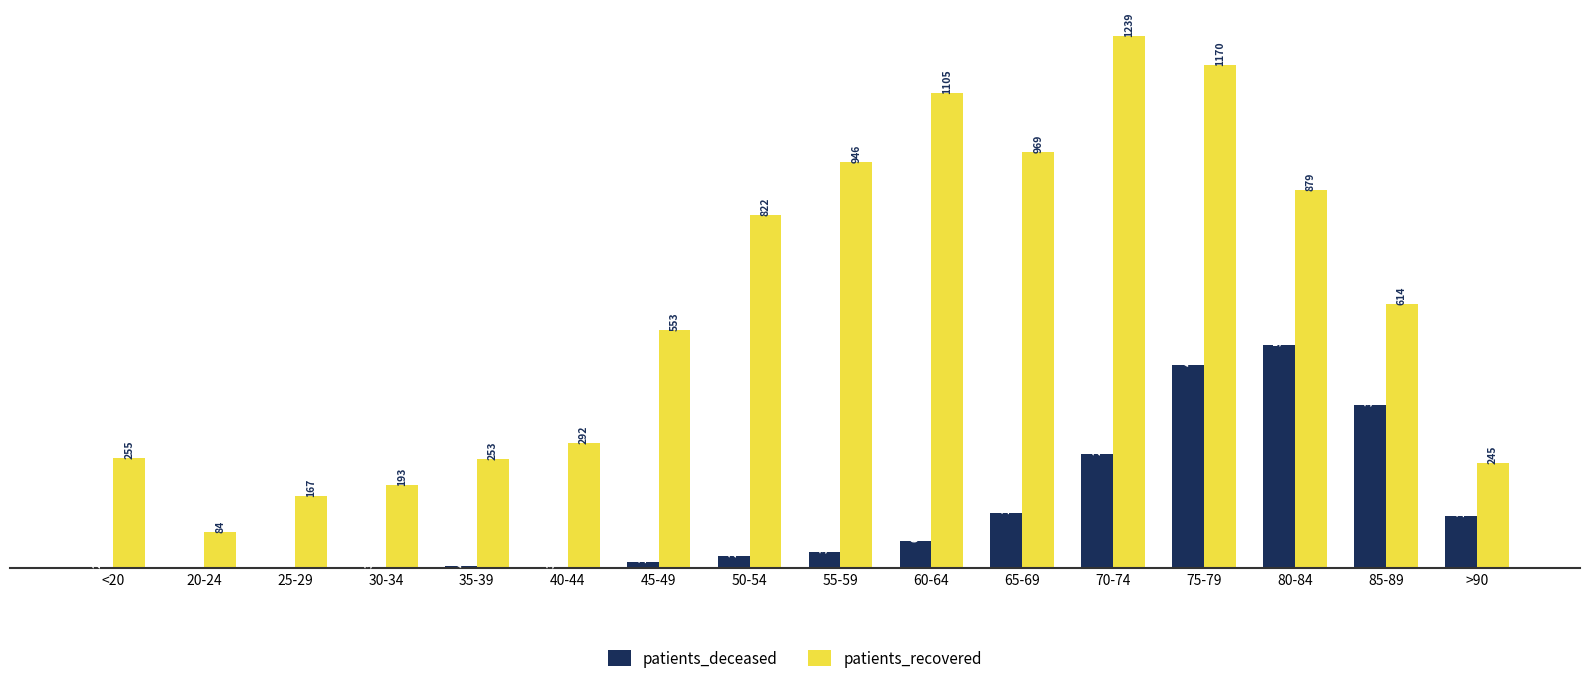

At which category is the sum across all series the highest?

75-79